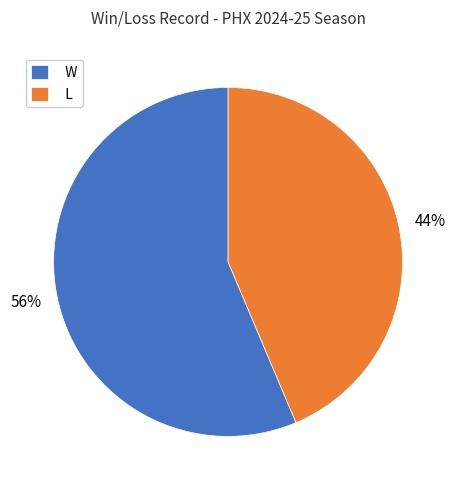

To the nearest percent, what is the combined percentage of W and L?

100%